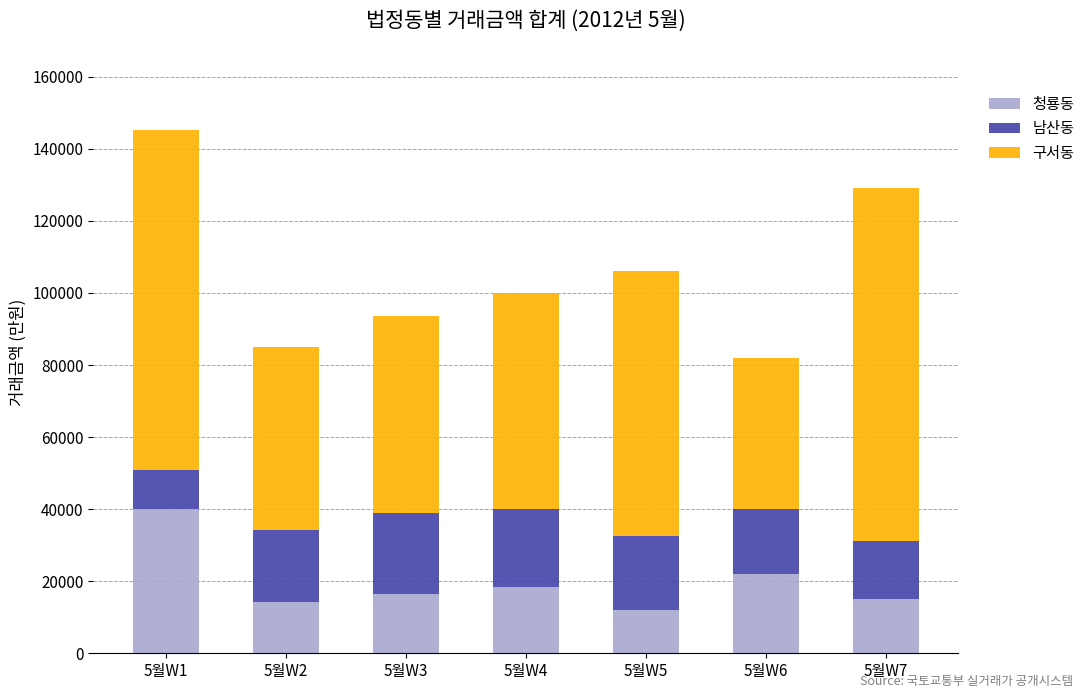

Where is 청룡동 nearest to the value 26025?

5월W6